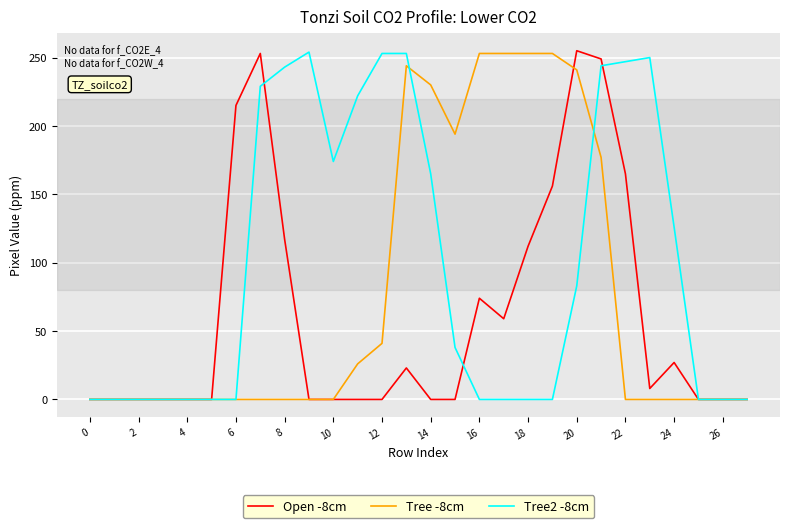

List the series in order of their overall mean, highest first.

Tree2 -8cm, Tree -8cm, Open -8cm